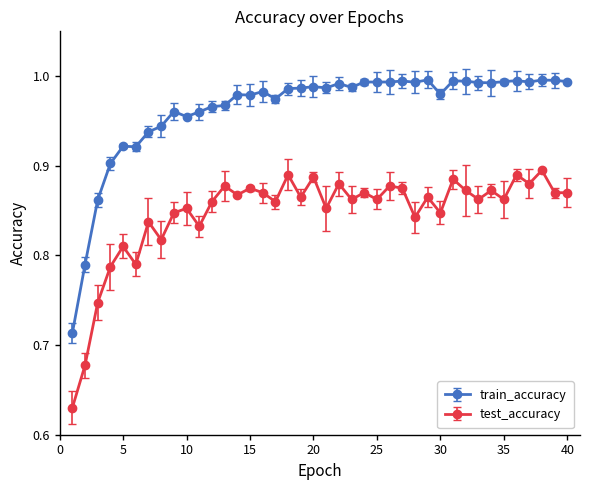

True or false: train_accuracy and test_accuracy cross at least once.

False